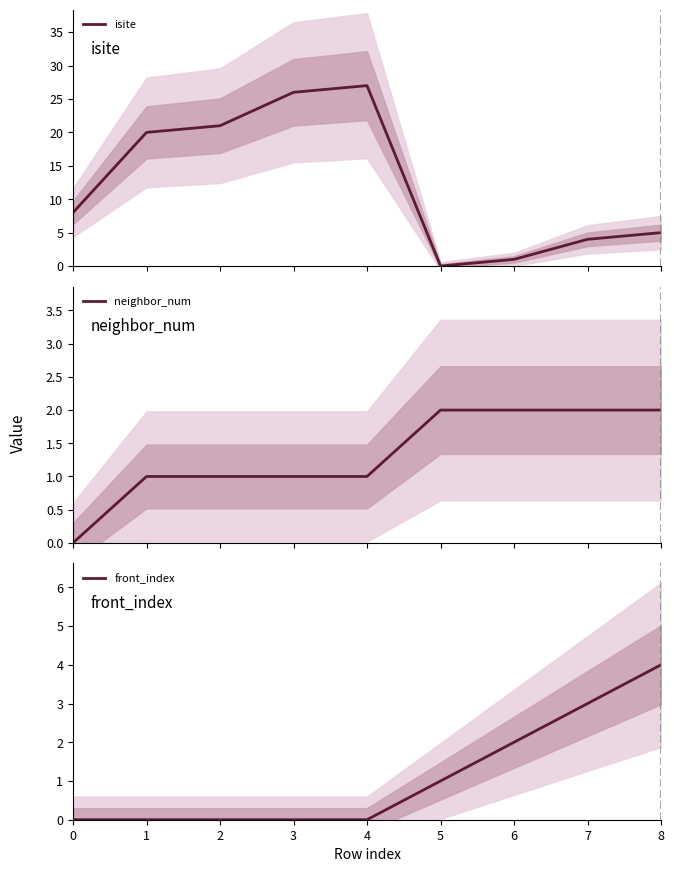

Is it true that front_index equals -2 at 0?

False